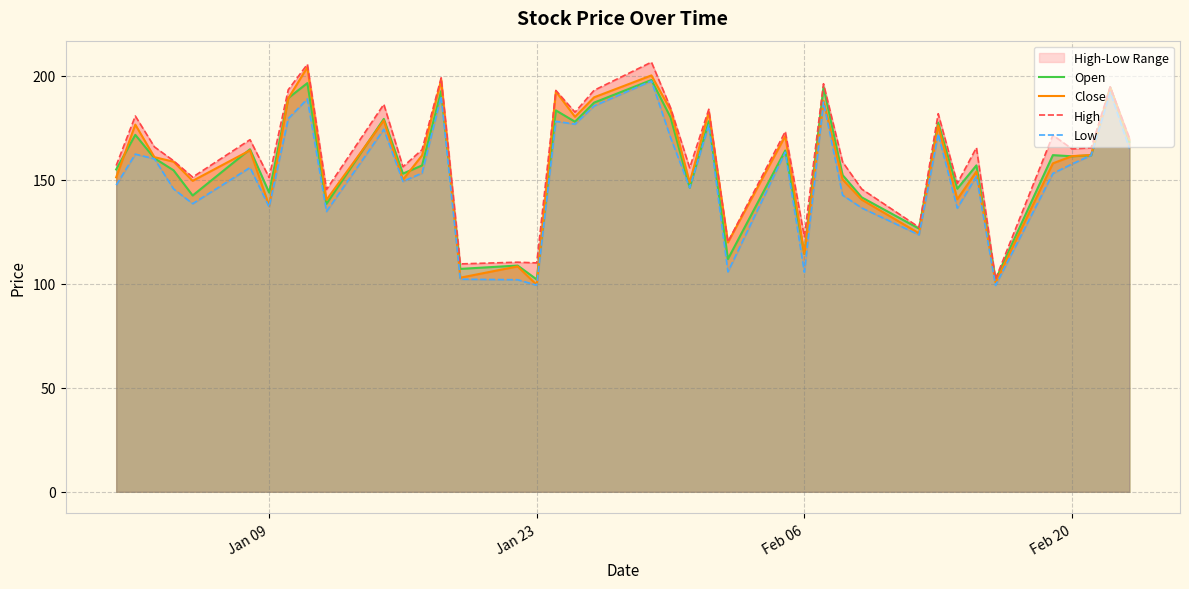

What is the minimum value shown in the chart?

99.2